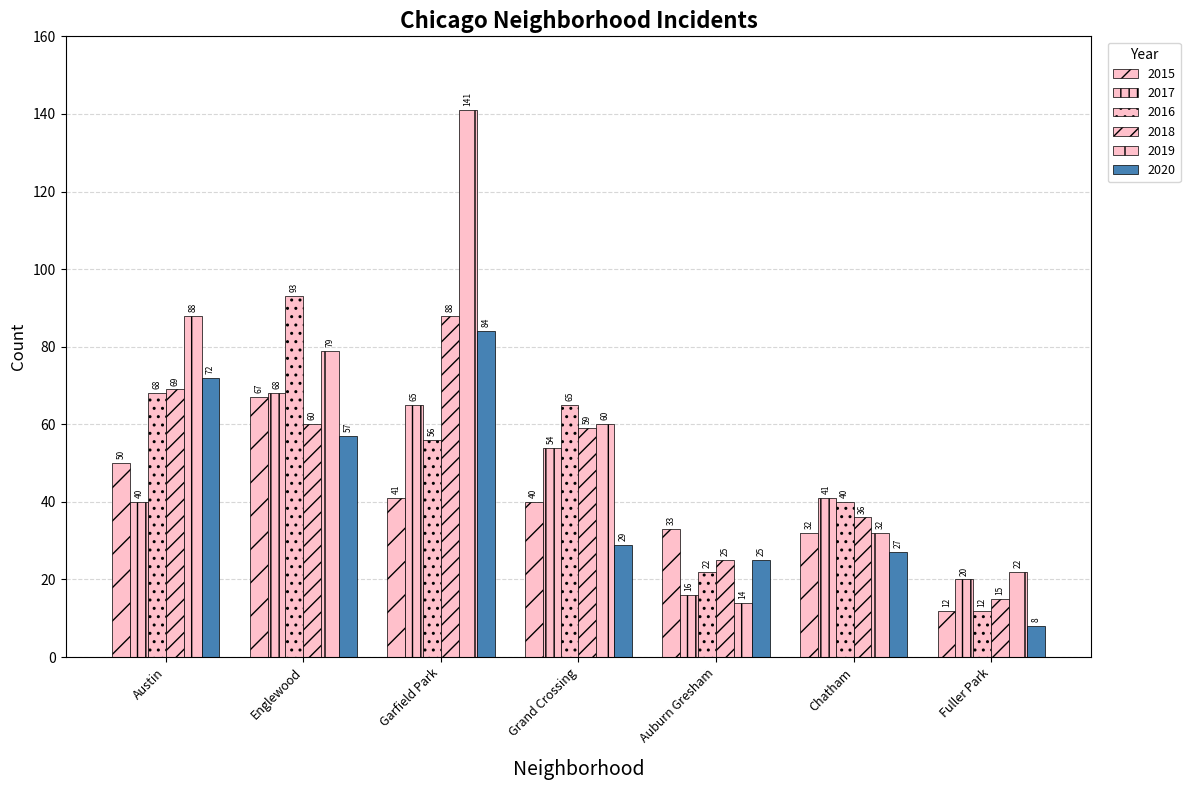

What is the difference between the 2016 values at Fuller Park and Garfield Park?

44